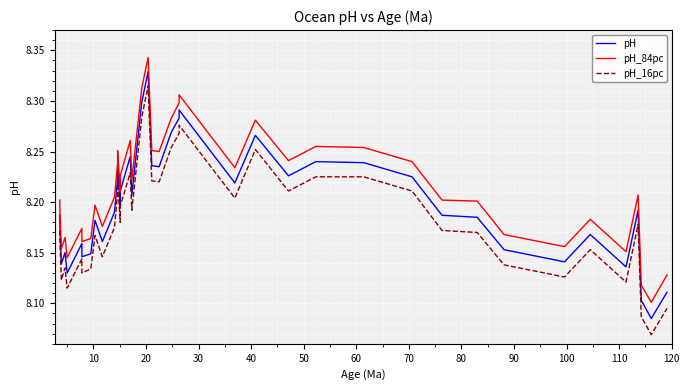

Which series has the widest spread of values?

pH_16pc